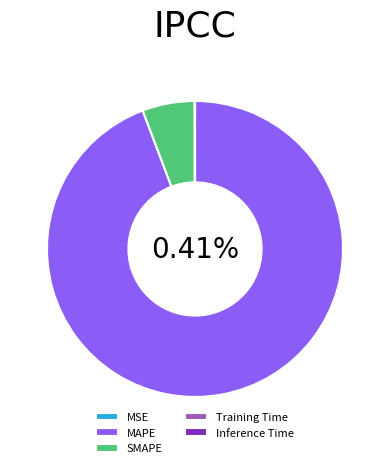

What is the total percentage of Inference Time and MAPE?

94.3%